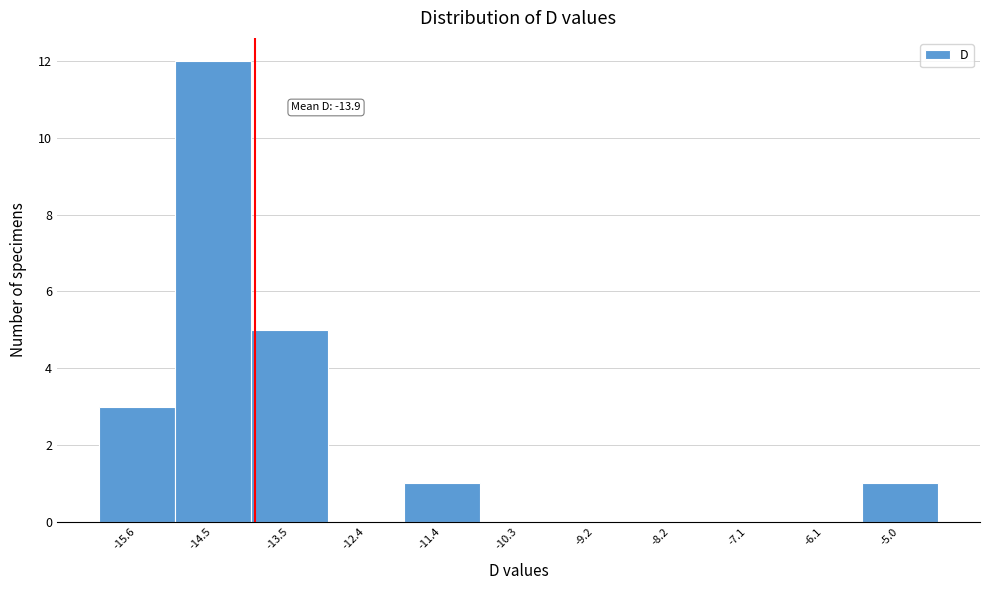

Which range on the x-axis has the tallest bar?

-15.0 to -14.0